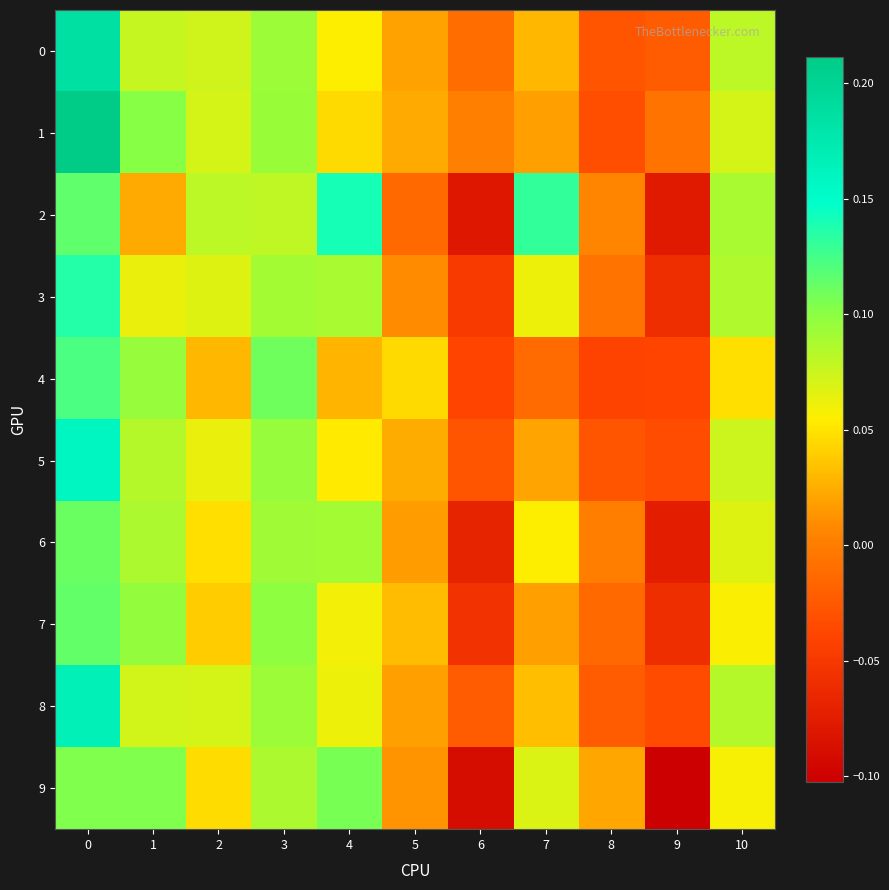

Reading left to right, extract all data points from this chart.

0: 0=0.2	1=0.1	2=0.1	3=0.1	4=0.1	5=0.0	6=-0.0	7=0.0	8=-0.0	9=-0.0	10=0.1
1: 0=0.2	1=0.1	2=0.1	3=0.1	4=0.0	5=0.0	6=0.0	7=0.0	8=-0.0	9=-0.0	10=0.1
2: 0=0.1	1=0.0	2=0.1	3=0.1	4=0.1	5=-0.0	6=-0.1	7=0.1	8=0.0	9=-0.1	10=0.1
3: 0=0.1	1=0.1	2=0.1	3=0.1	4=0.1	5=0.0	6=-0.0	7=0.1	8=-0.0	9=-0.1	10=0.1
4: 0=0.1	1=0.1	2=0.0	3=0.1	4=0.0	5=0.0	6=-0.0	7=-0.0	8=-0.0	9=-0.0	10=0.0
5: 0=0.2	1=0.1	2=0.1	3=0.1	4=0.1	5=0.0	6=-0.0	7=0.0	8=-0.0	9=-0.0	10=0.1
6: 0=0.1	1=0.1	2=0.0	3=0.1	4=0.1	5=0.0	6=-0.1	7=0.1	8=0.0	9=-0.1	10=0.1
7: 0=0.1	1=0.1	2=0.0	3=0.1	4=0.1	5=0.0	6=-0.1	7=0.0	8=-0.0	9=-0.1	10=0.1
8: 0=0.2	1=0.1	2=0.1	3=0.1	4=0.1	5=0.0	6=-0.0	7=0.0	8=-0.0	9=-0.0	10=0.1
9: 0=0.1	1=0.1	2=0.0	3=0.1	4=0.1	5=0.0	6=-0.1	7=0.1	8=0.0	9=-0.1	10=0.1